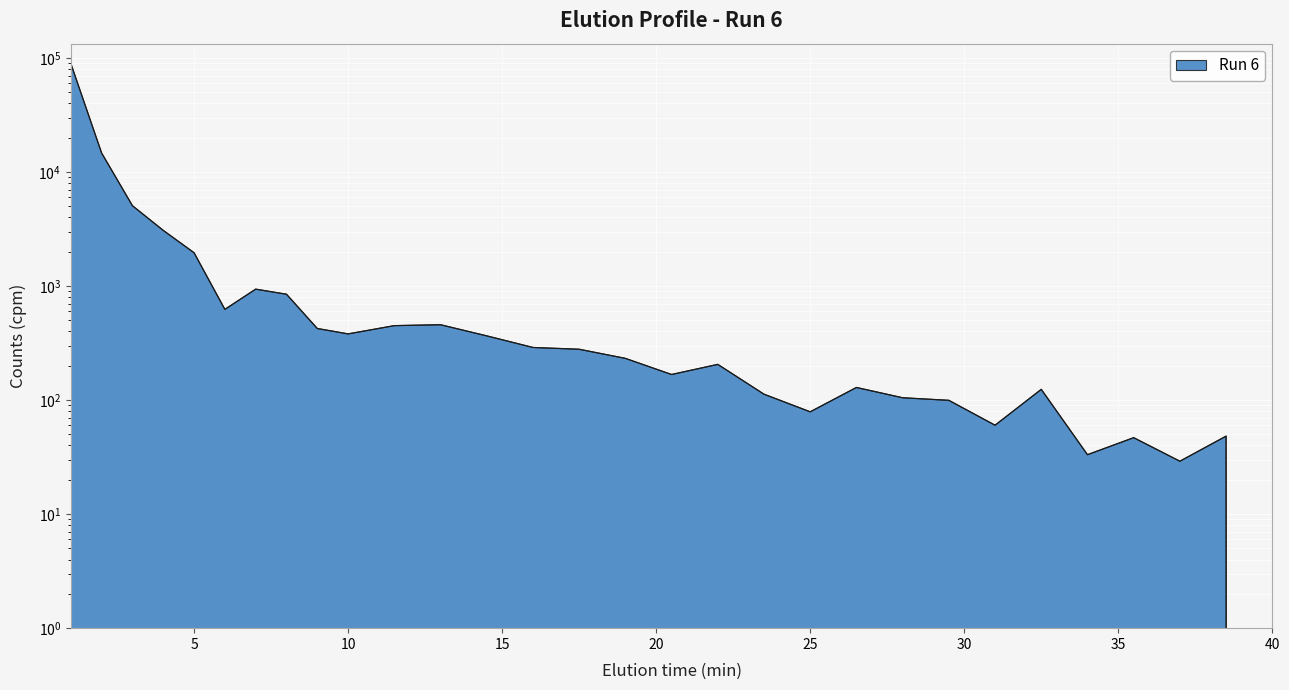

What is the greatest value displayed?

89273.4